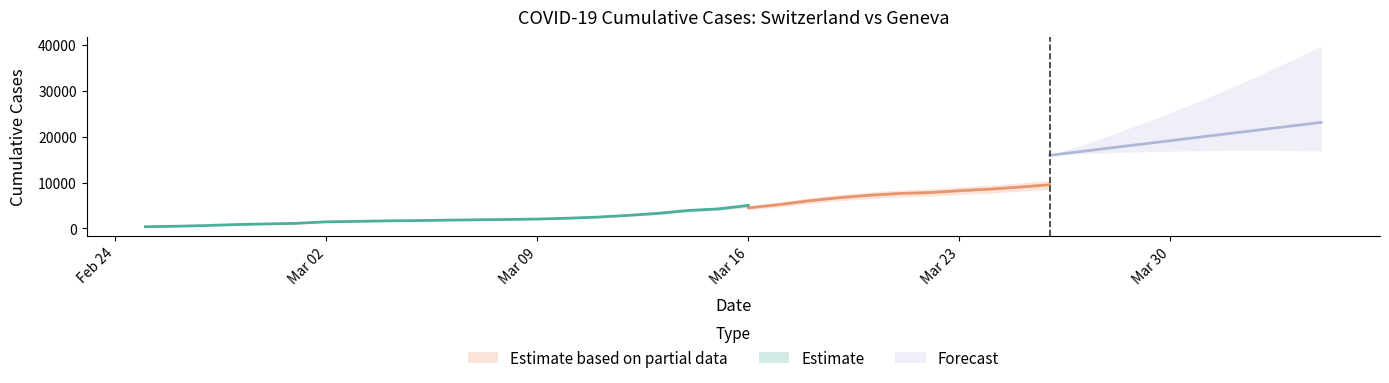

Does the chart display data point markers on the line(s)?

No